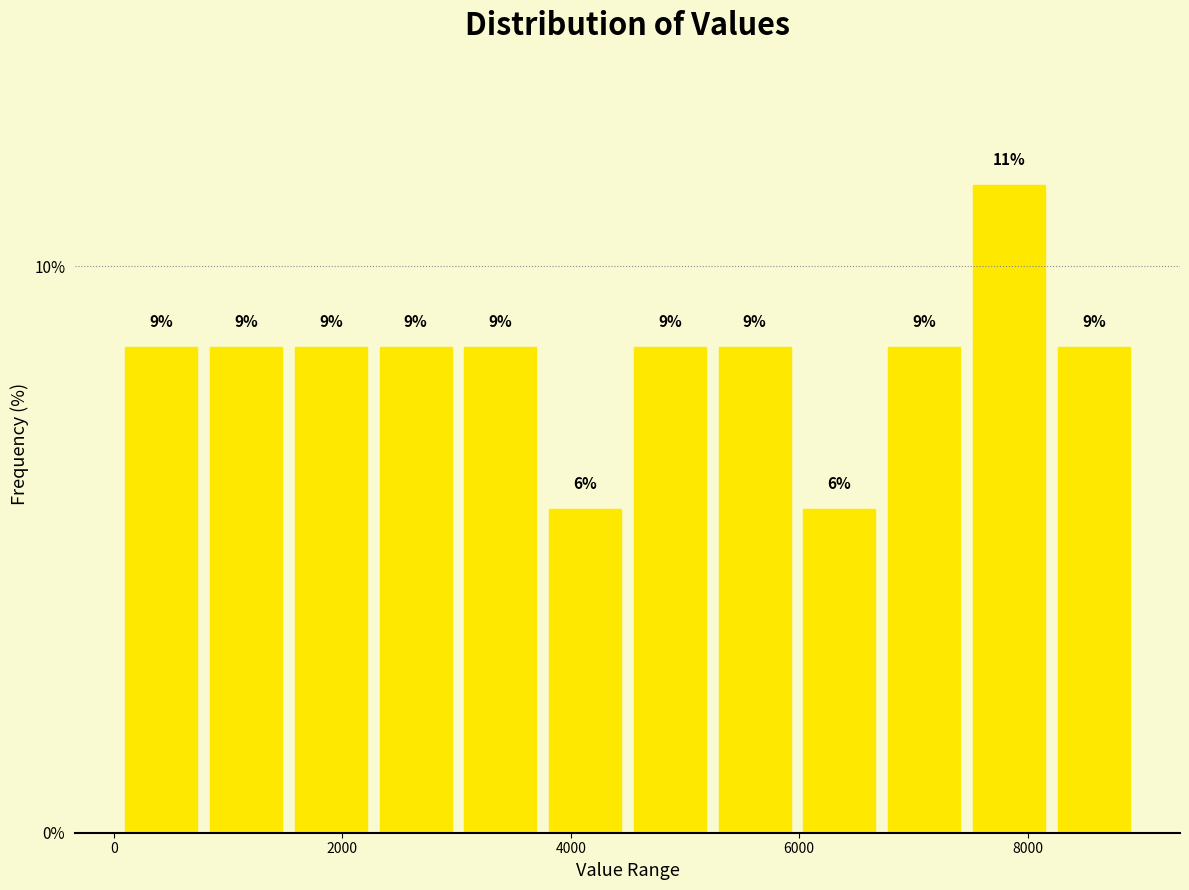

Around what value on the x-axis is the tallest bar? Give the approximate position of its centre, as read against the axis.

7800